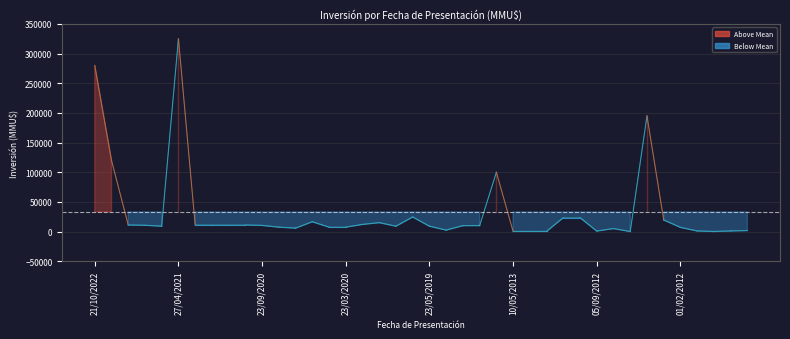

What is the difference between the maximum and minimum values?

325000